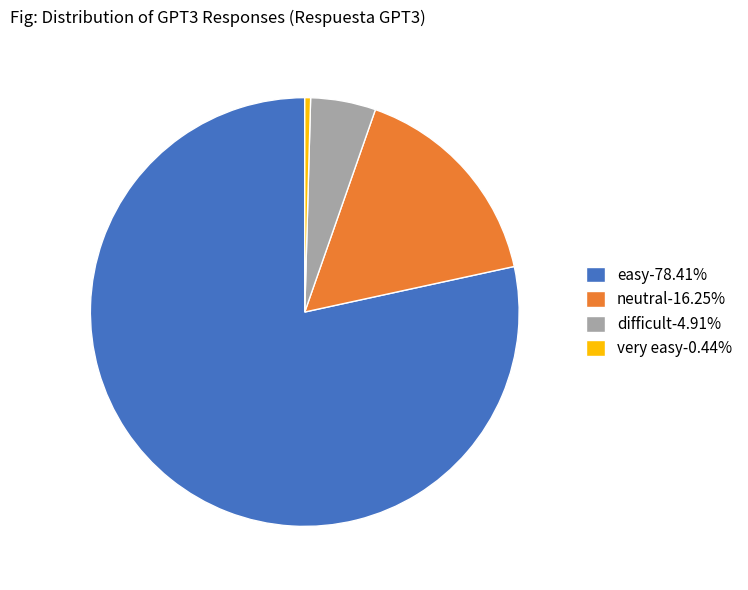

Does easy-78.41% represent more than half of the total?

Yes